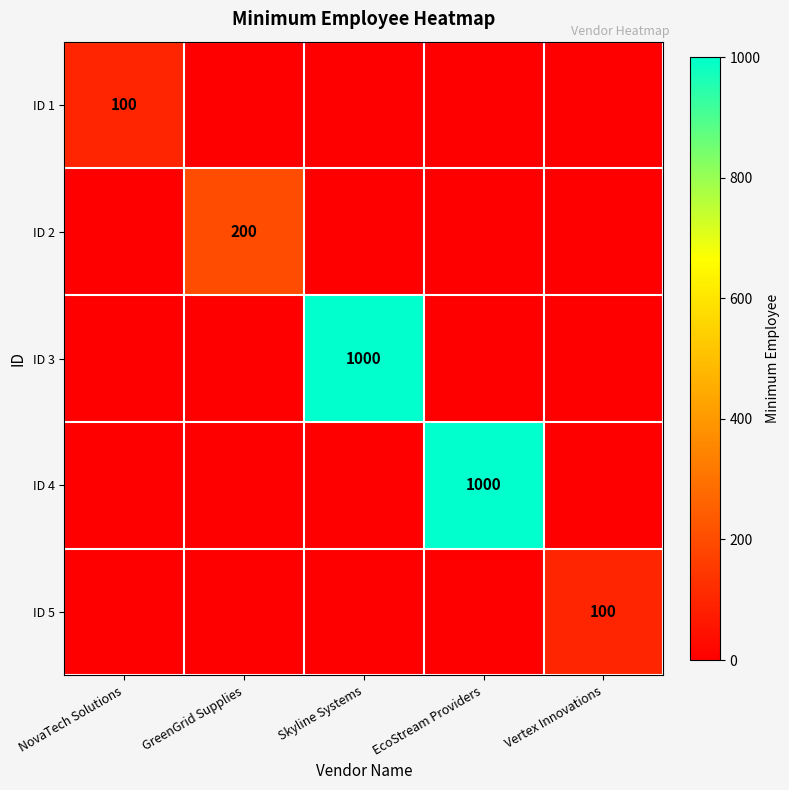

Which series has the widest spread of values?

ID 3